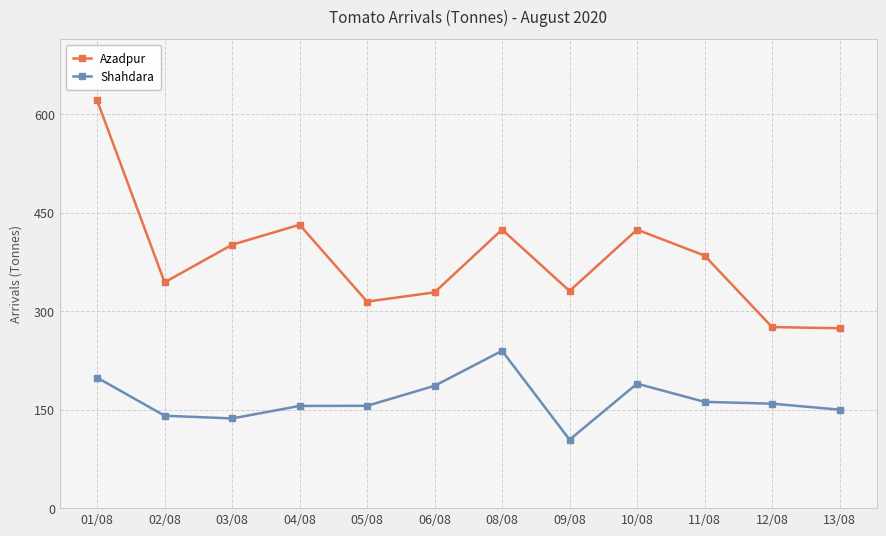

Read the Shahdara value at 03/08.

136.6